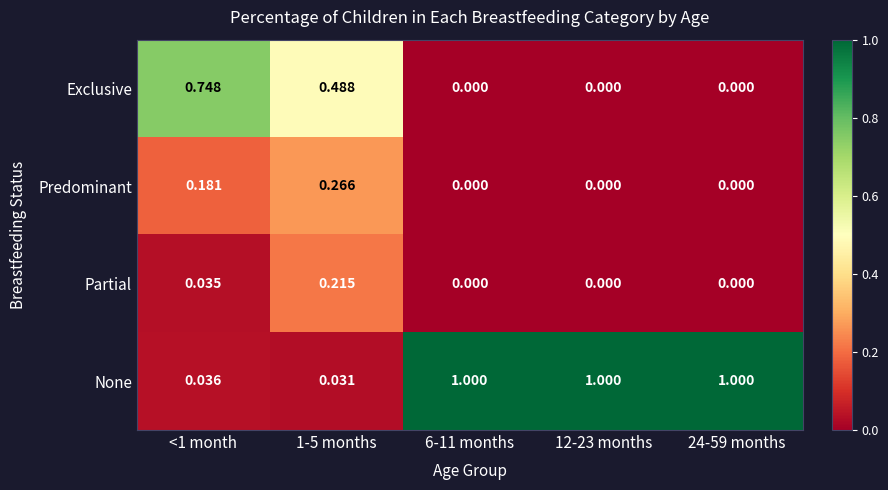

Is the value of None at 12-23 months greater than the value of Partial at <1 month?

Yes